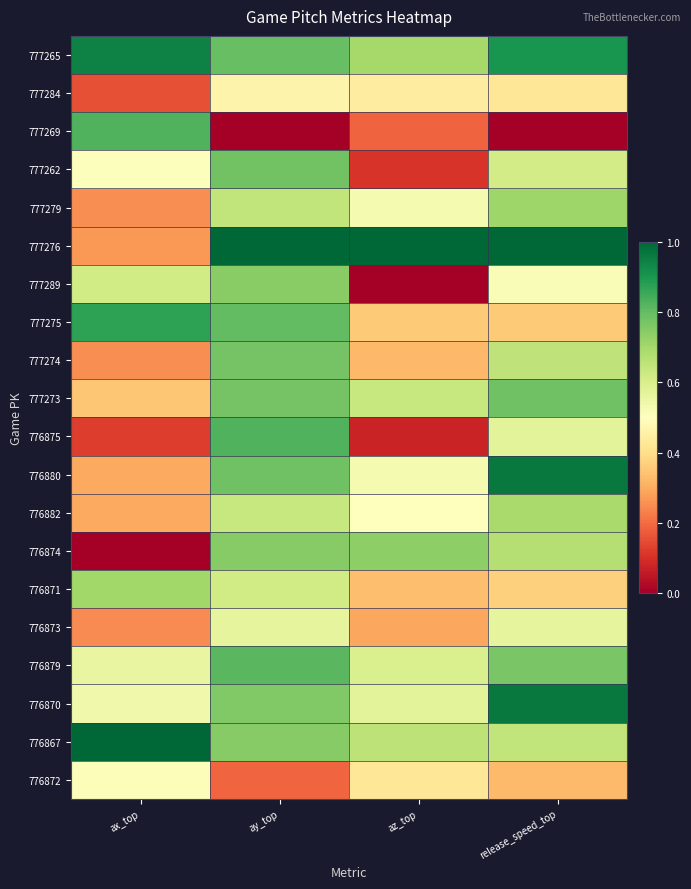

At how many categories does at least one series exceed 0?

4